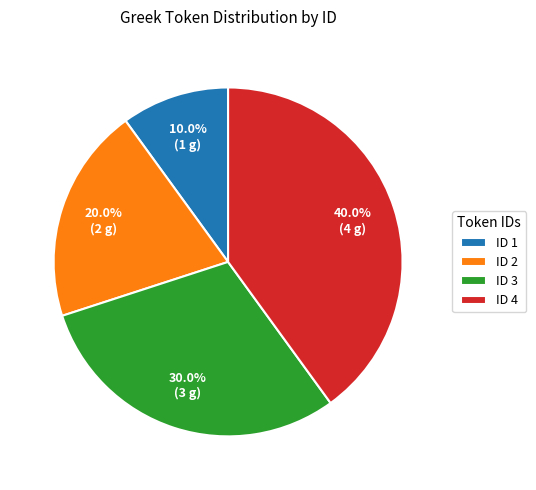

How many segments does this pie chart have?

4